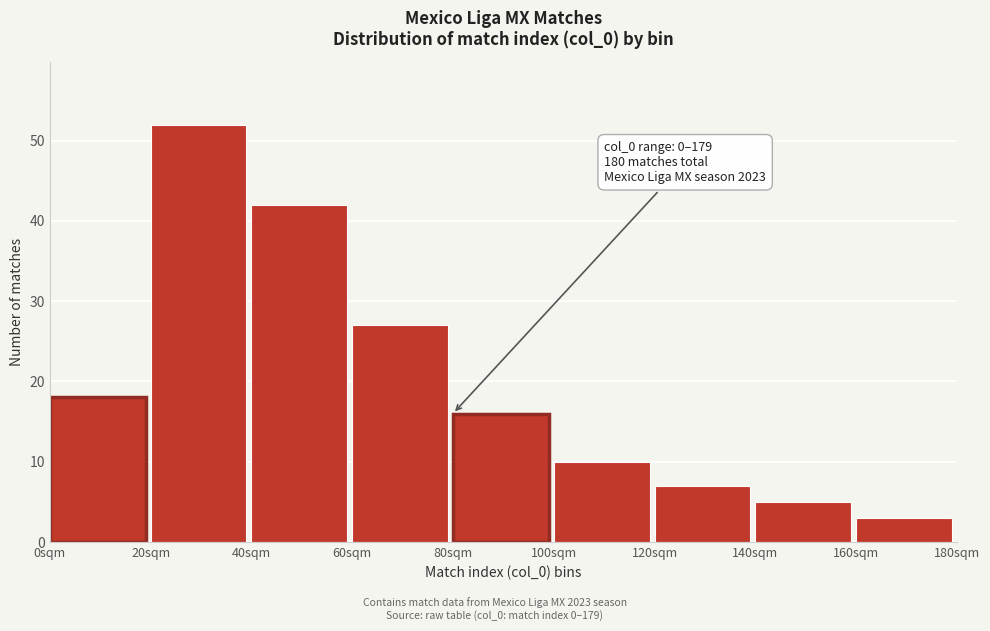

Reading left to right, extract all data points from this chart.

18	52	42	27	16	10	7	5	3